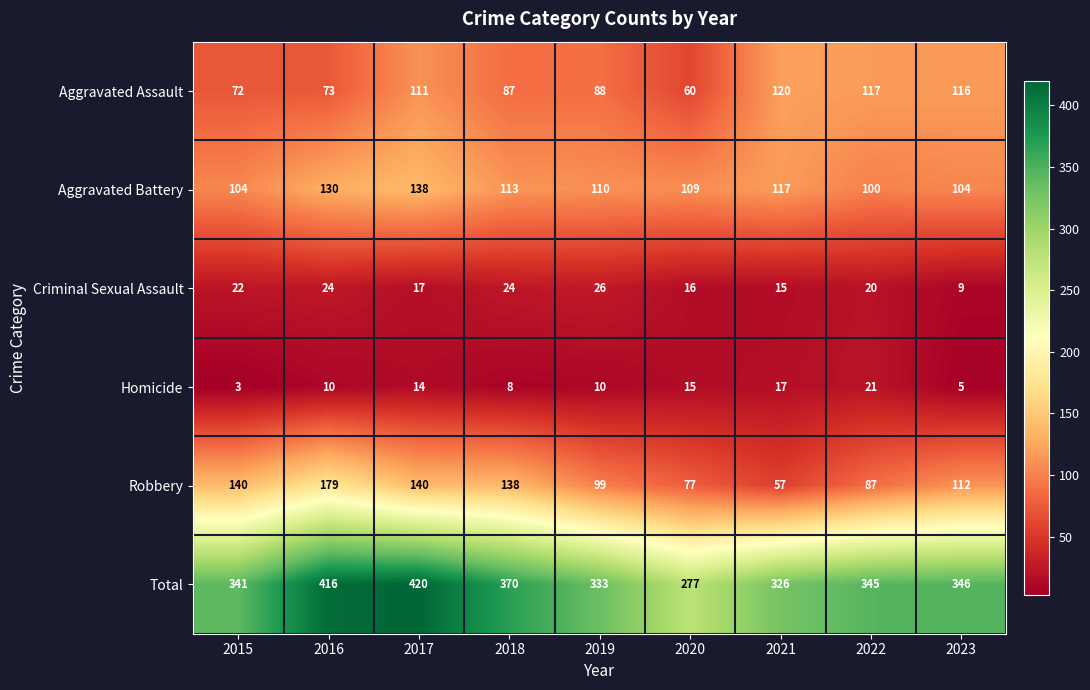

At which category does the chart reach its minimum across all series?

2015